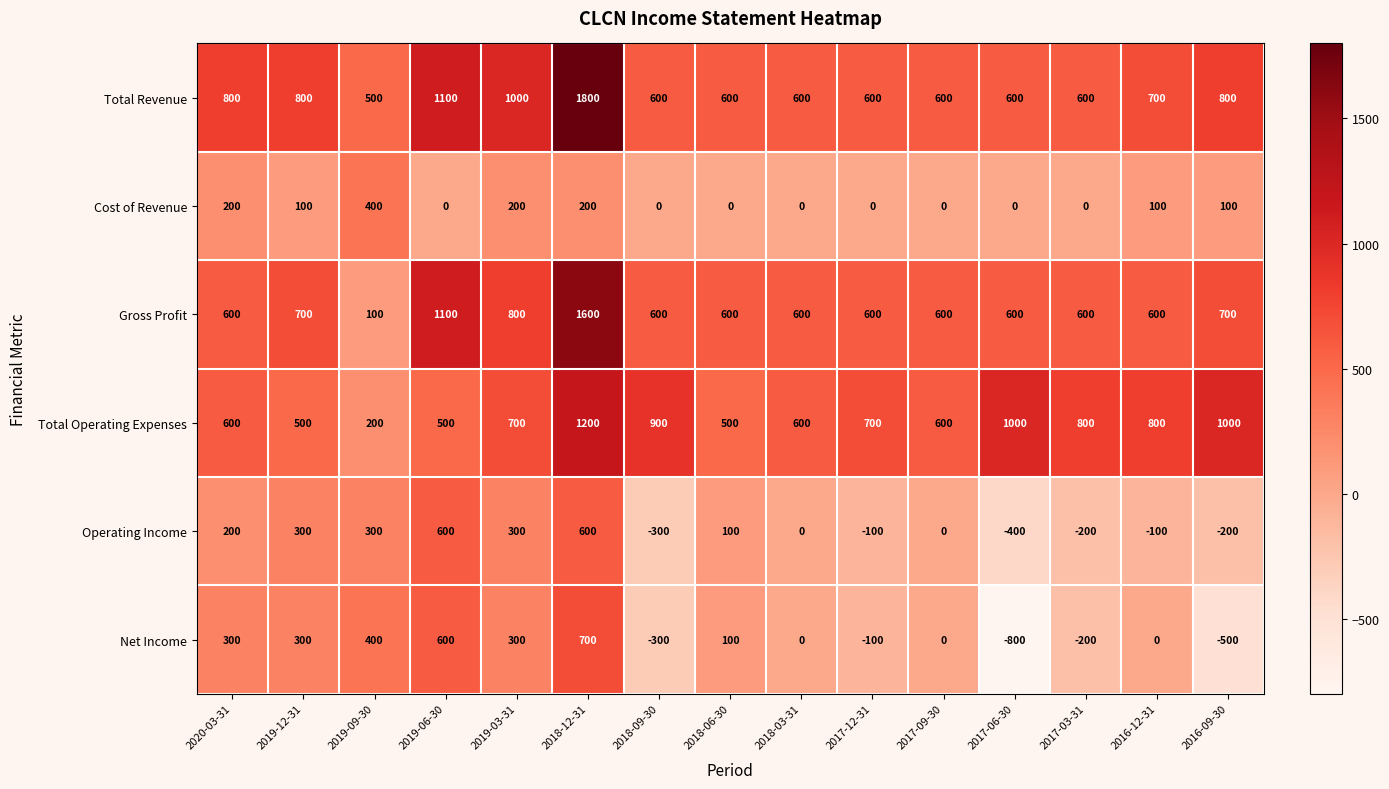

What is the total value across all series at 2017-12-31?

1700